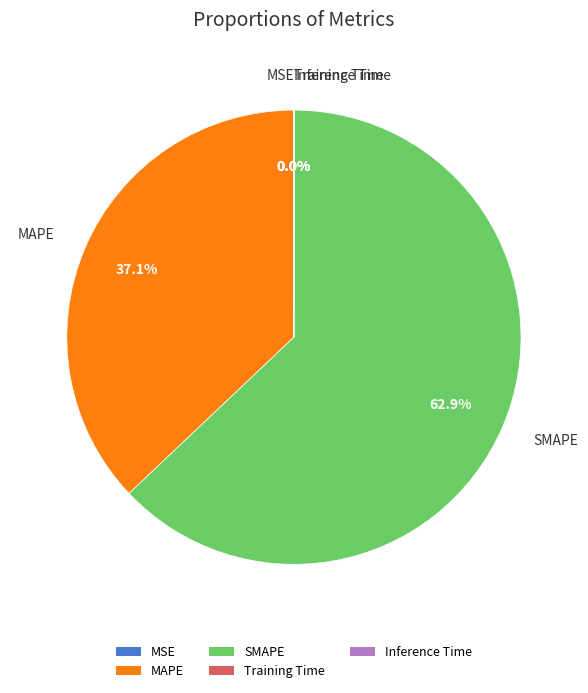

What is the majority slice?

SMAPE